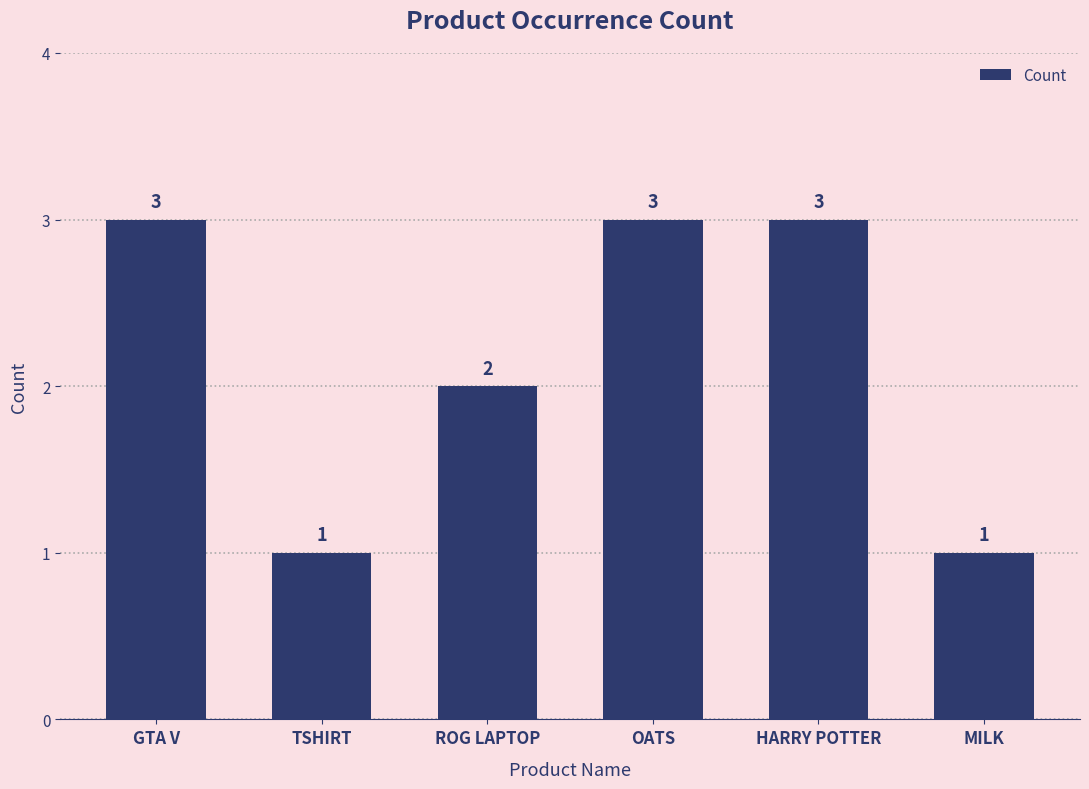

Are the bars horizontal?

No